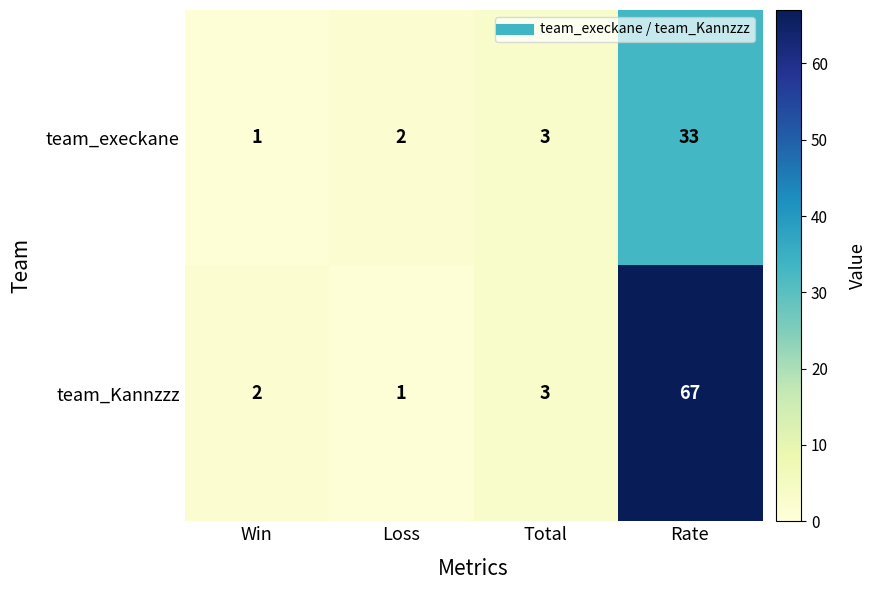

Which series has the largest range (max minus min)?

team_Kannzzz